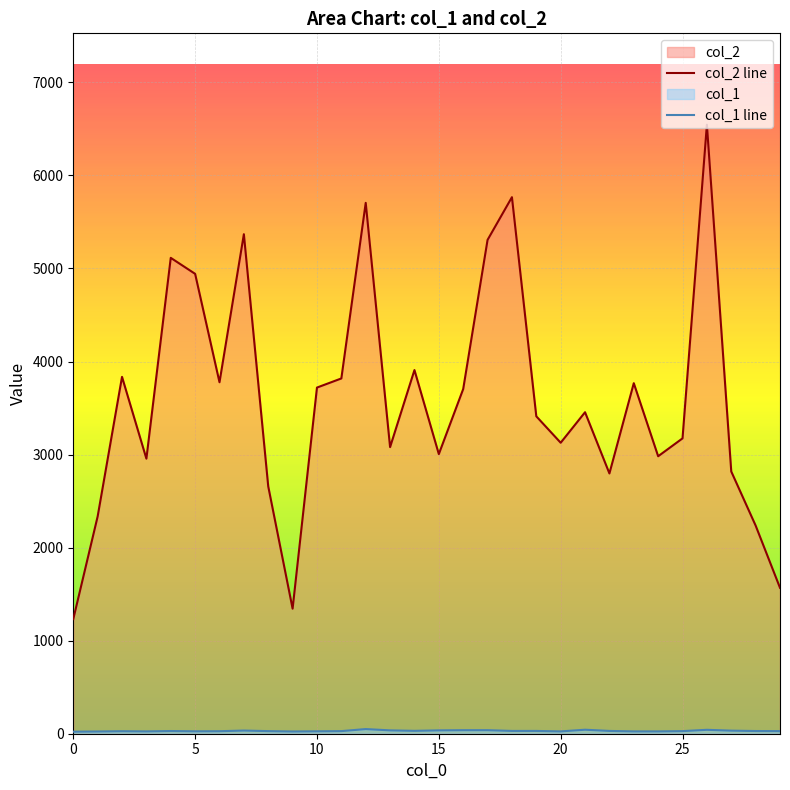

Which series has the widest spread of values?

col_2 line